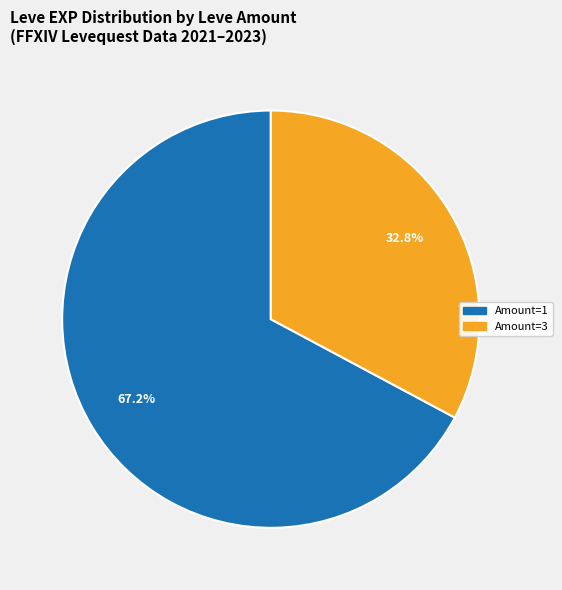

Does any single category account for the majority?

Yes